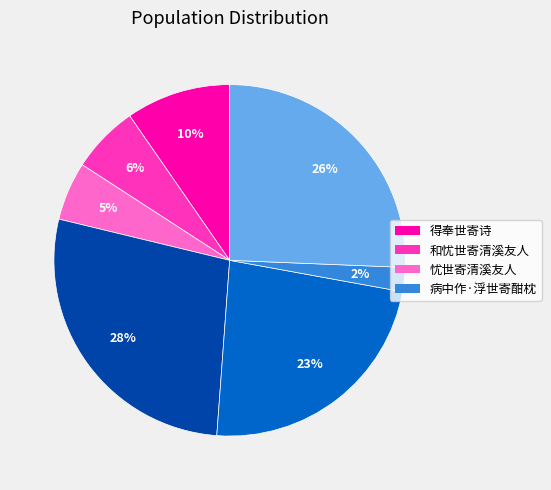

Does any single category account for the majority?

No